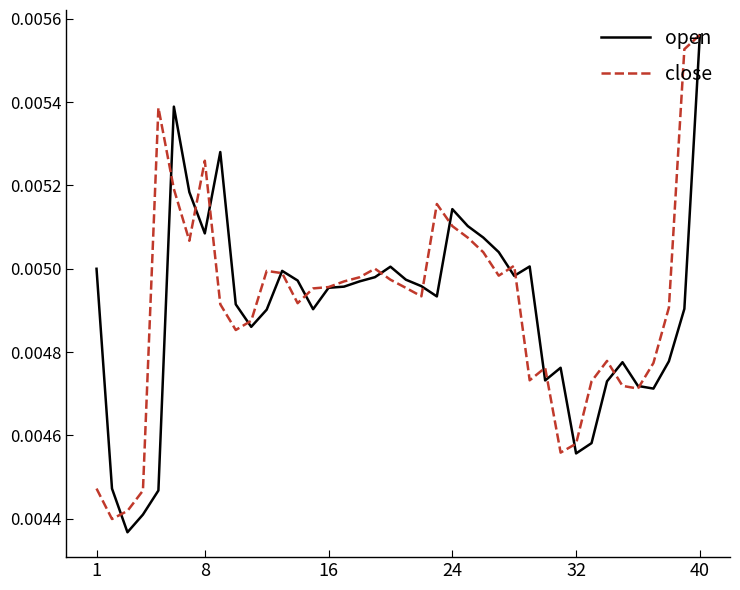

At which label does close reach its peak?

40